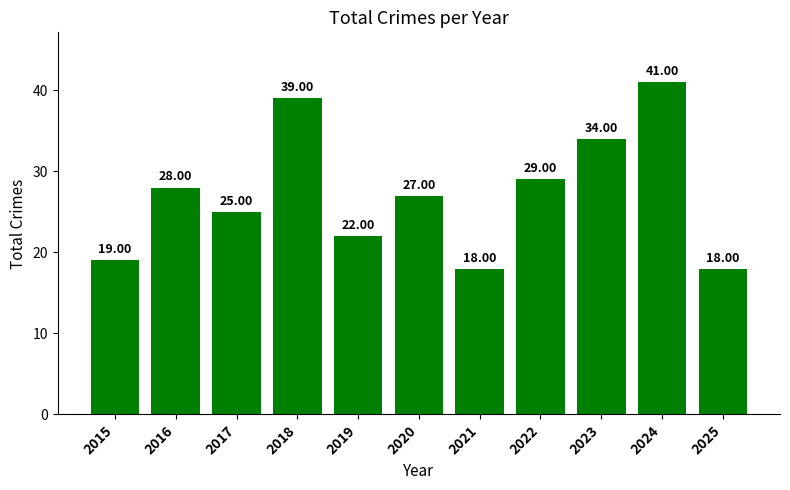

Count the number of categories in the chart.

11